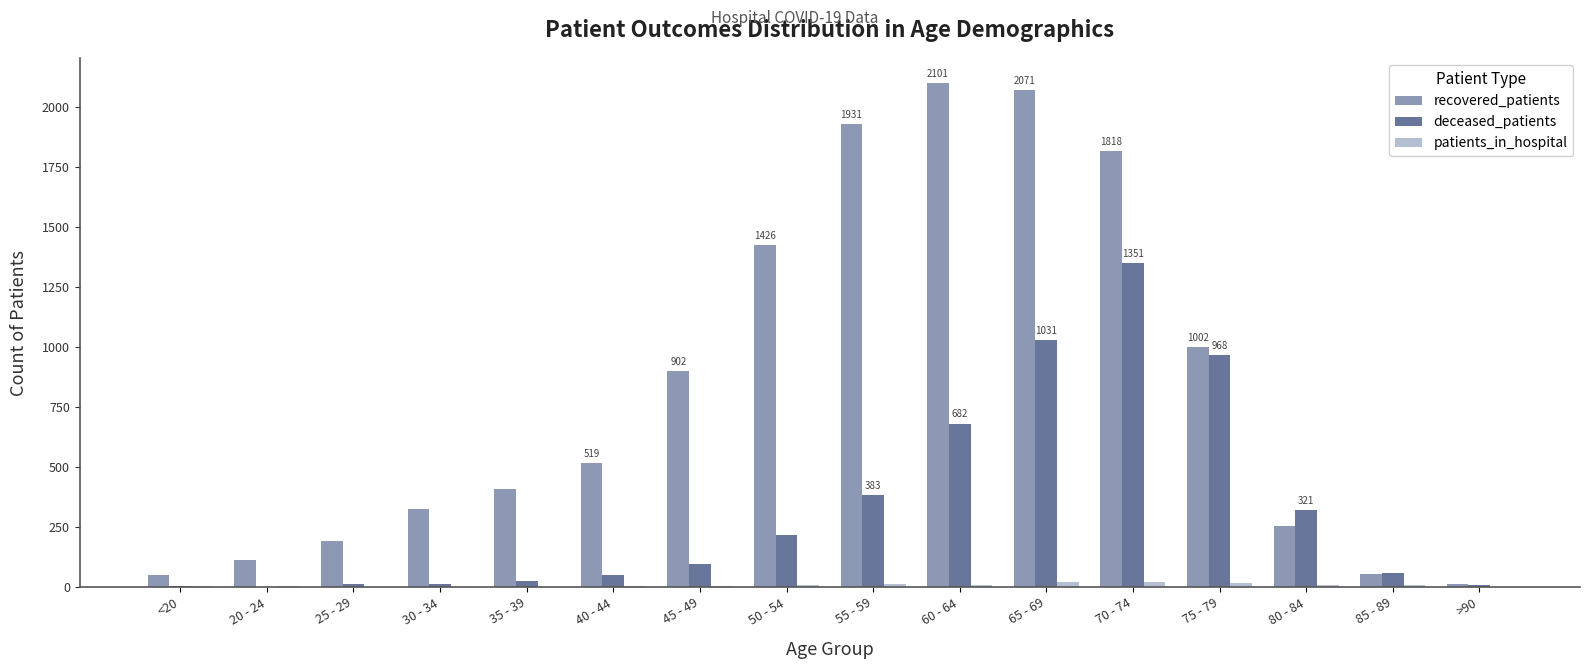

Which series changed the most between 65 - 69 and 85 - 89?

recovered_patients